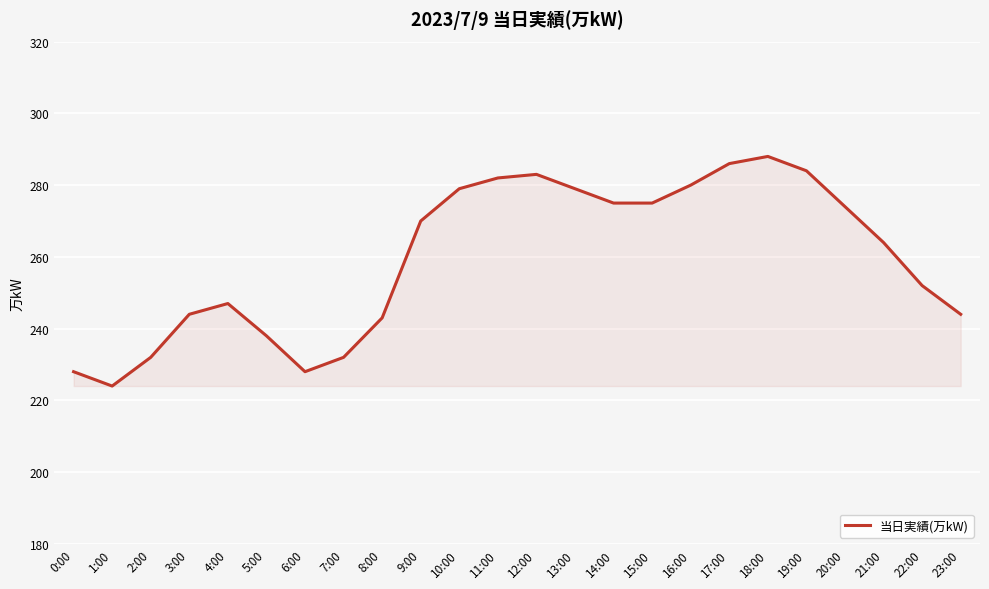

Is it true that the value at 7:00 is 407?

False